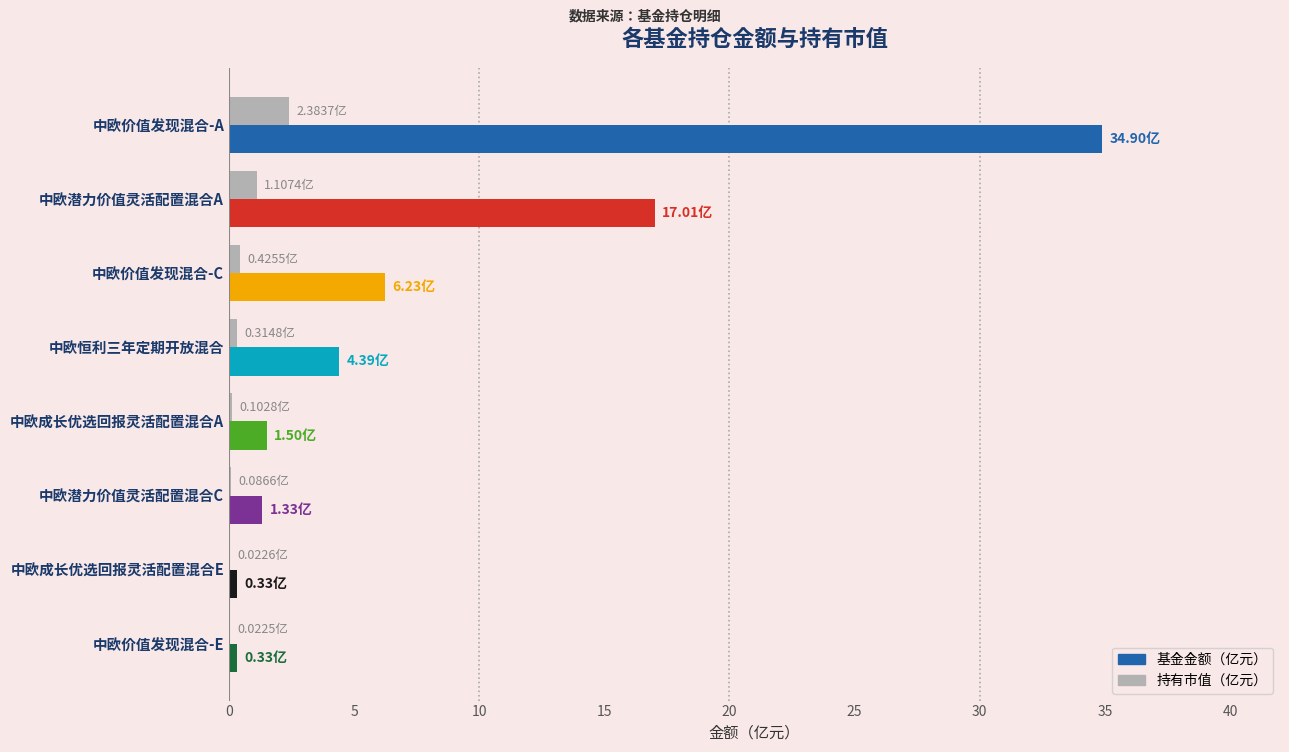

Which category has the highest value across all series?

中欧价值发现混合-A